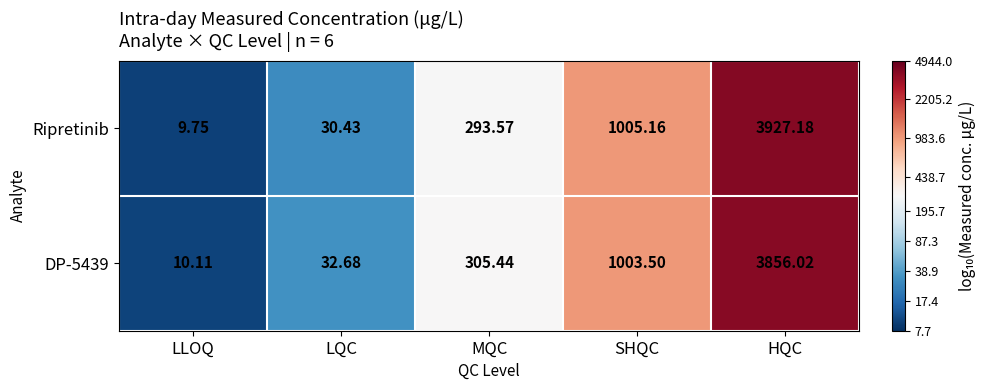

Where is DP-5439 nearest to the value 1933?

SHQC